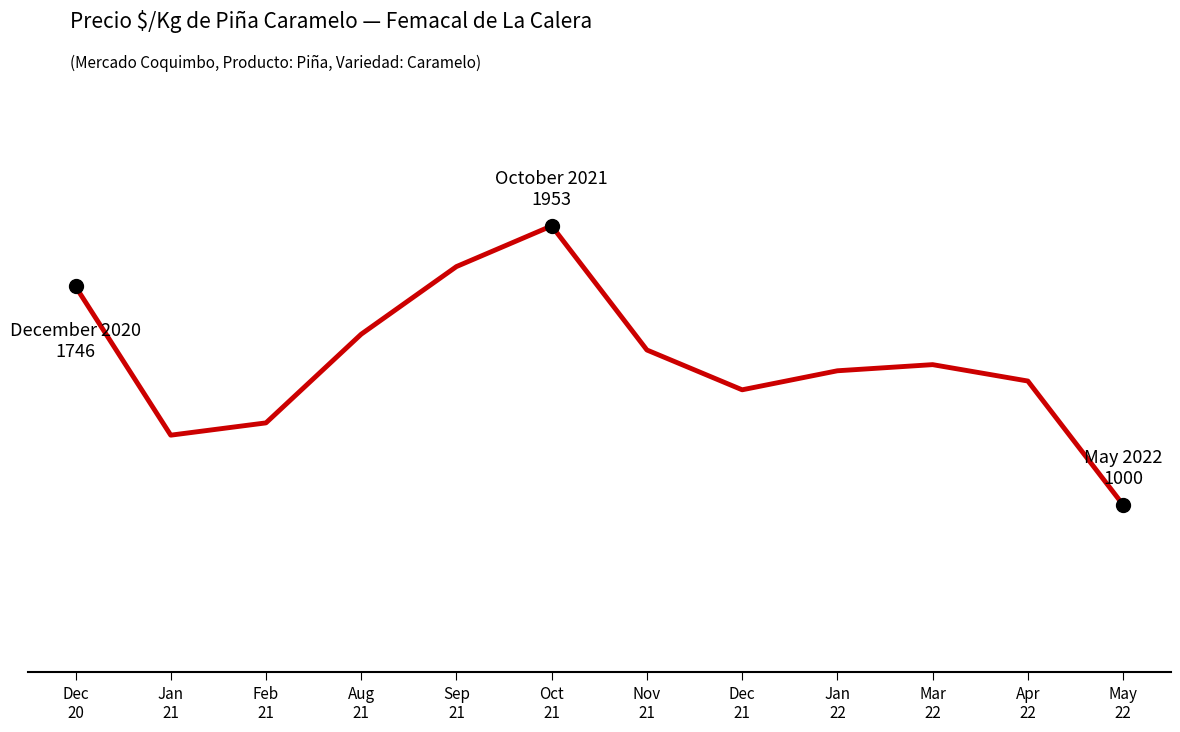

At which label is the value closest to 1476?

Mar
22